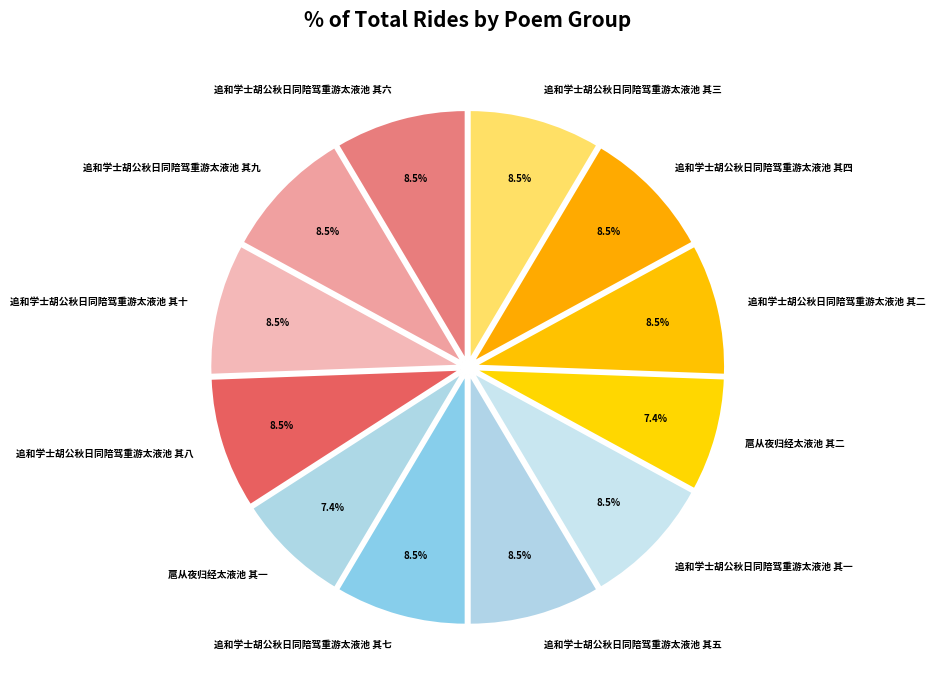

To the nearest percent, what is the difference between the 扈从夜归经太液池 其一 and 追和学士胡公秋日同陪驾重游太液池 其四 slice percentages?

1%